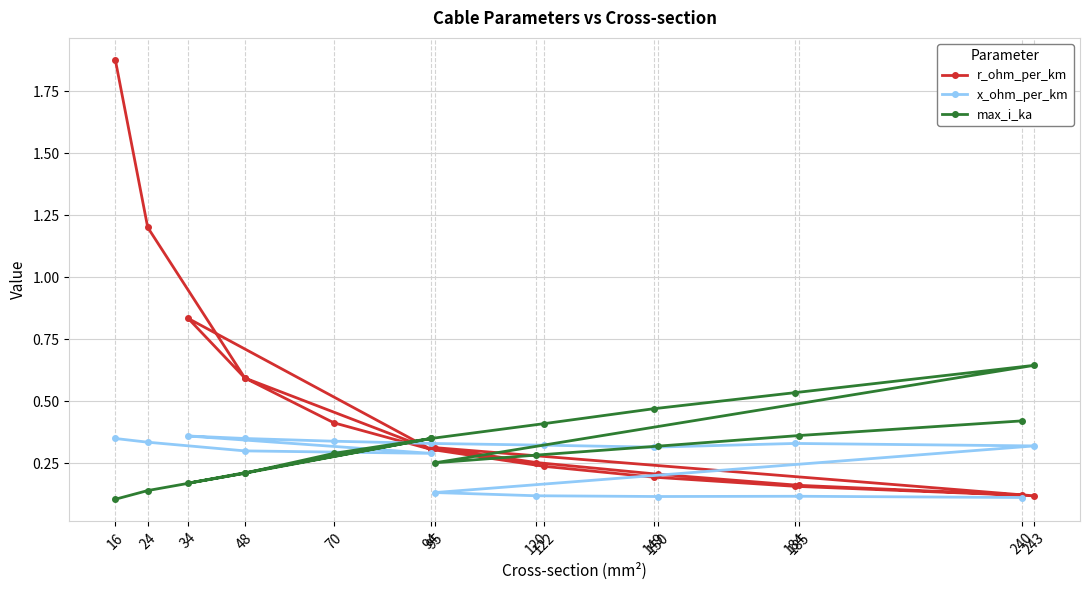

What is the difference between the maximum and second lowest values in the r_ohm_per_km series?

1.8